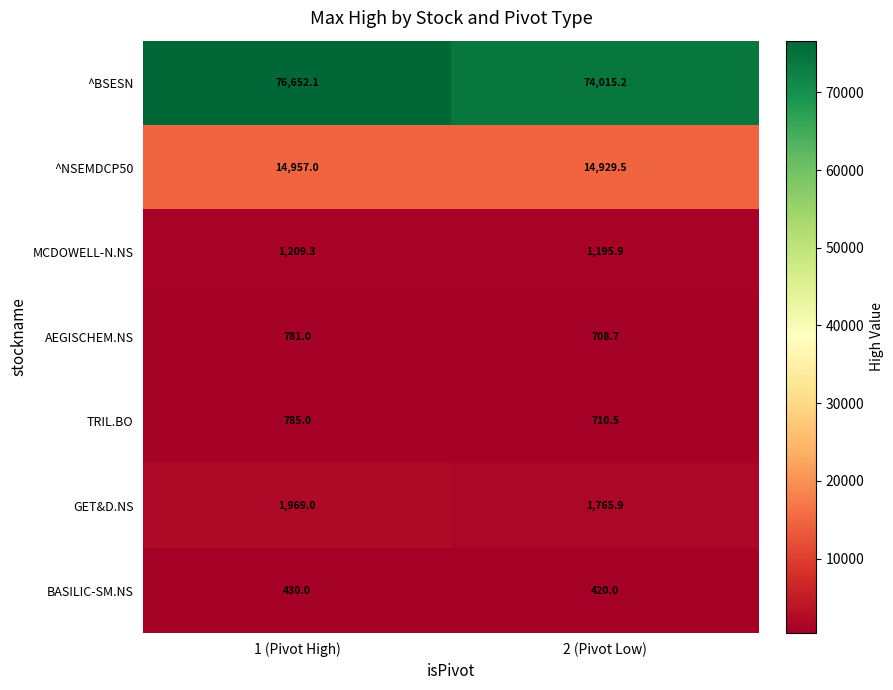

The BASILIC-SM.NS series shows 430.0 at 1 (Pivot High). True or false?

True